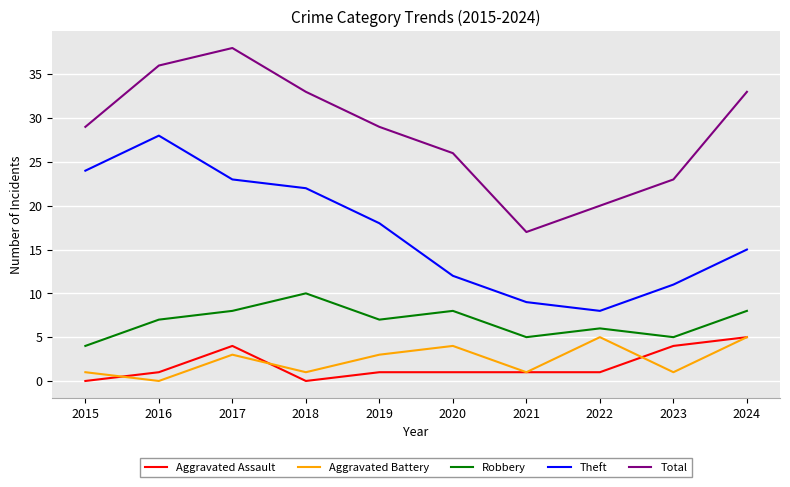

What is the spread (max minus min) of values at 2017?

35